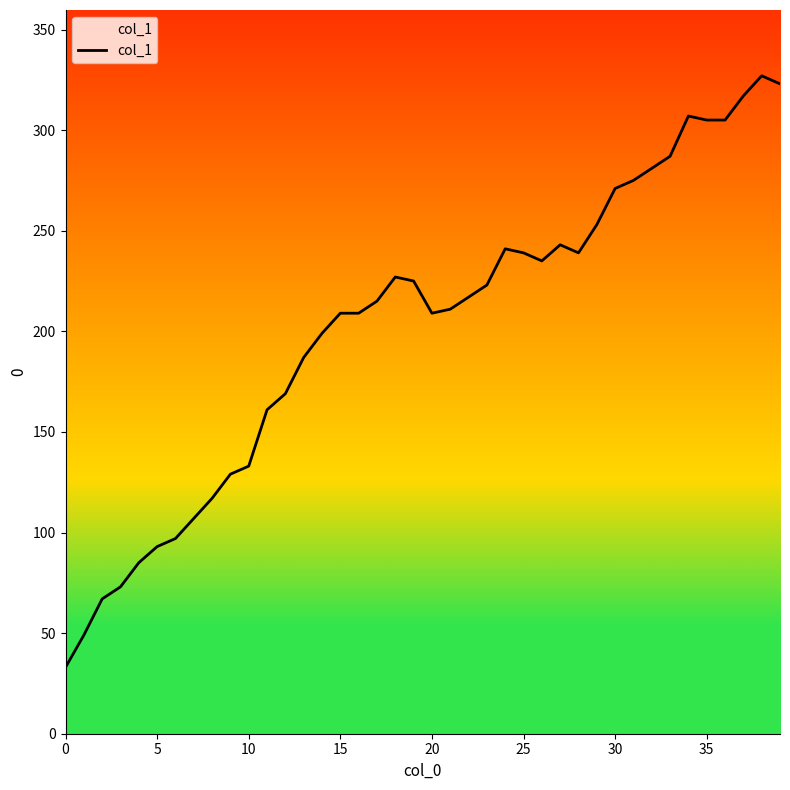

How many interior local peaks (higher than both neighbors) does the data have?

5